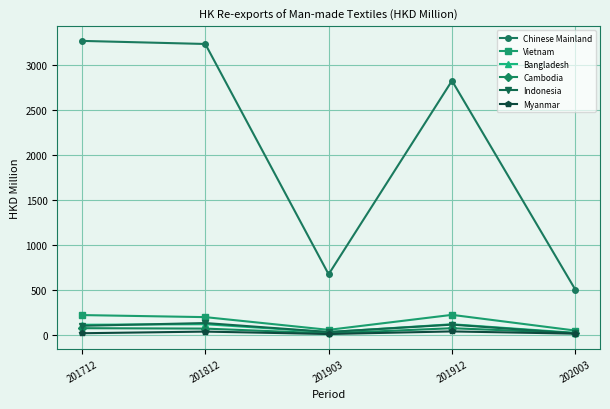

How many data points in Vietnam are above 194?

3